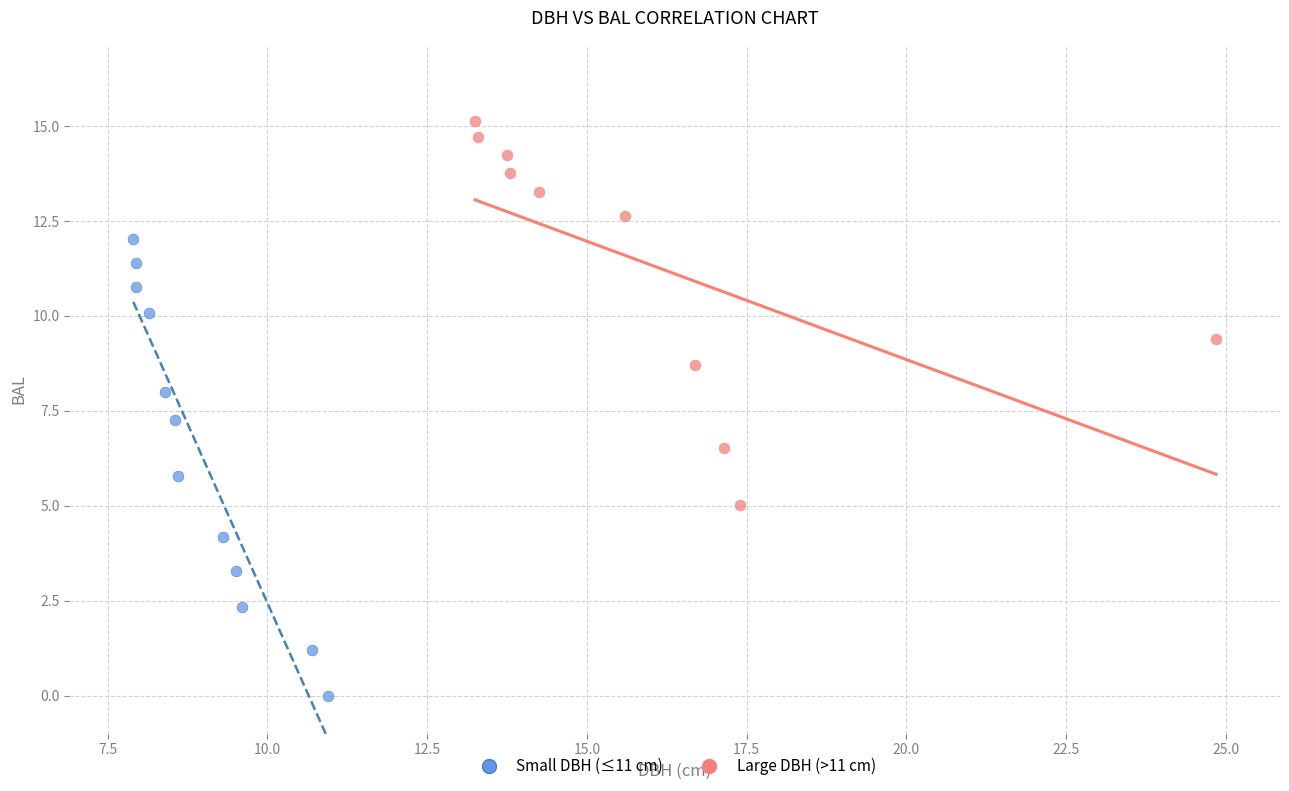

Which series reaches the maximum Y coordinate?

Large DBH (>11 cm)